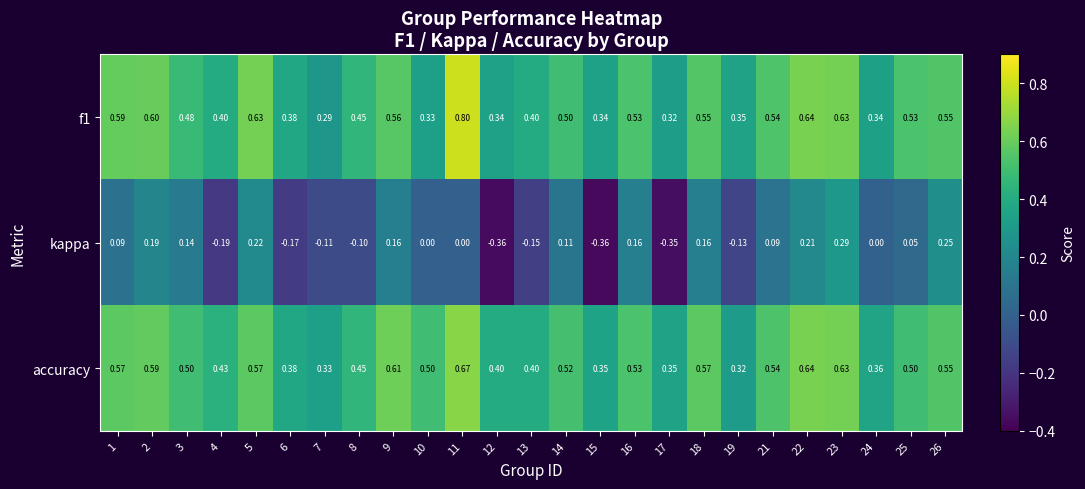

Which series changed the most between 15 and 26?

kappa